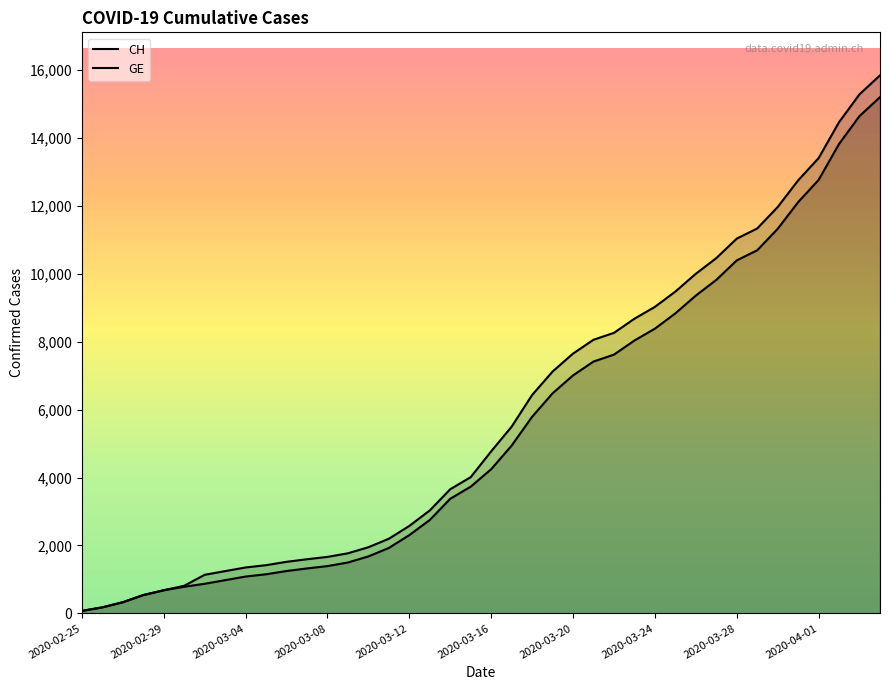

Is the value of CH at 16 greater than the value of GE at 39?

No